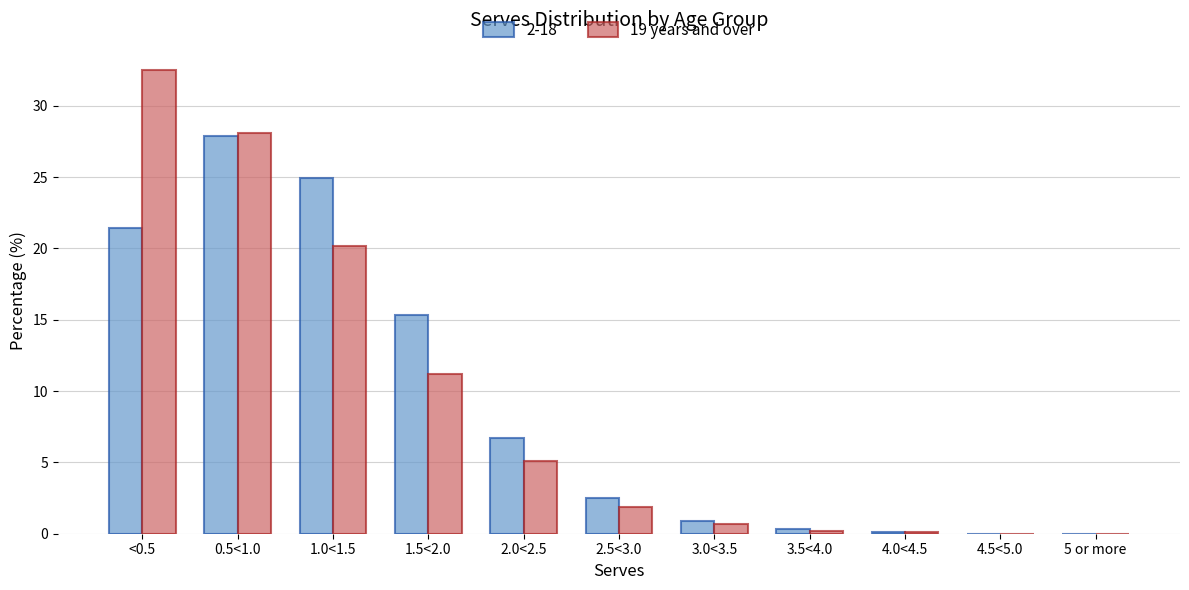

How many groups of bars are there?

11